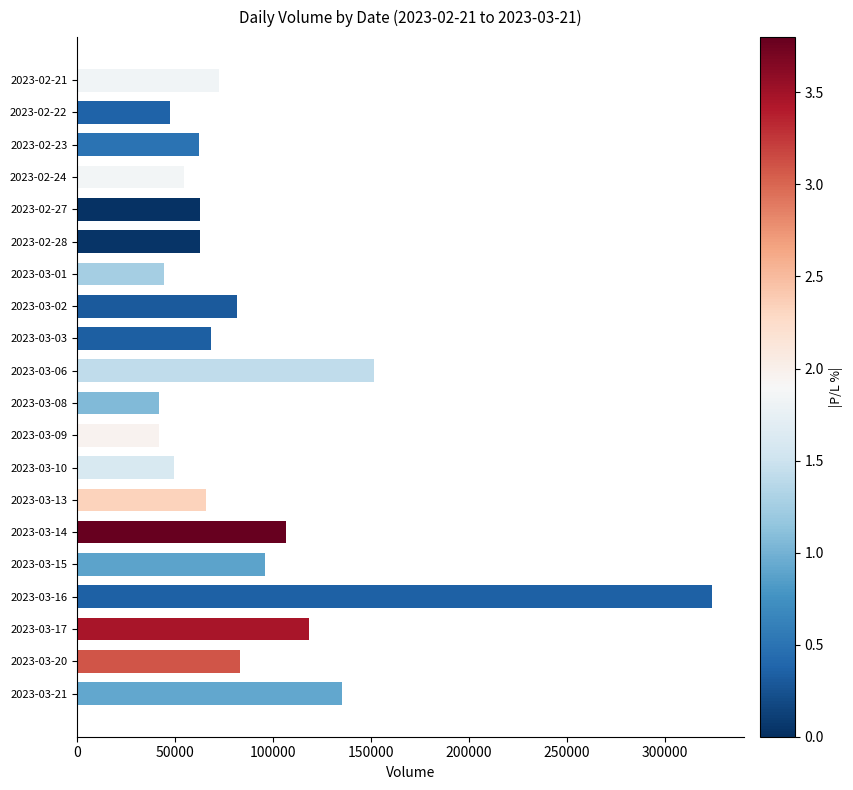

Count the number of categories in the chart.

20